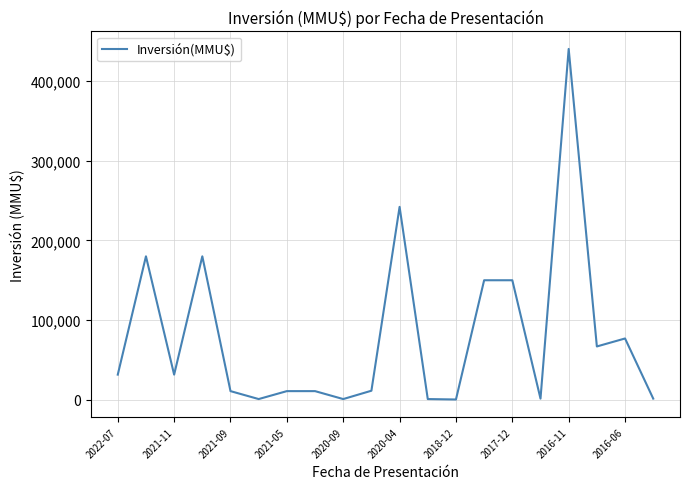

What is the maximum value shown in the chart?

440000